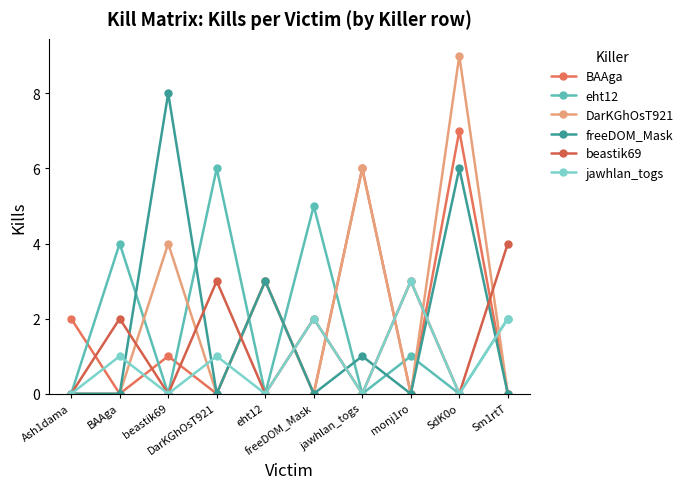

How many lines are shown in the chart?

6